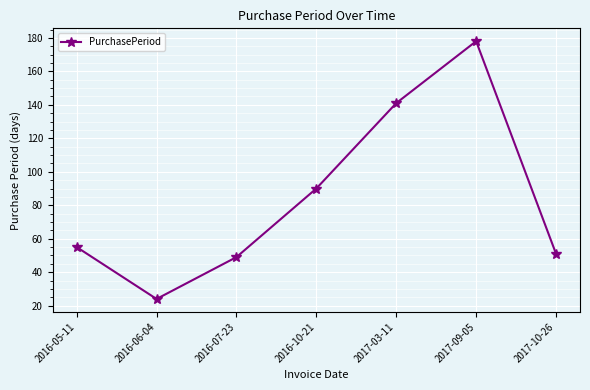

What is the greatest value displayed?

178